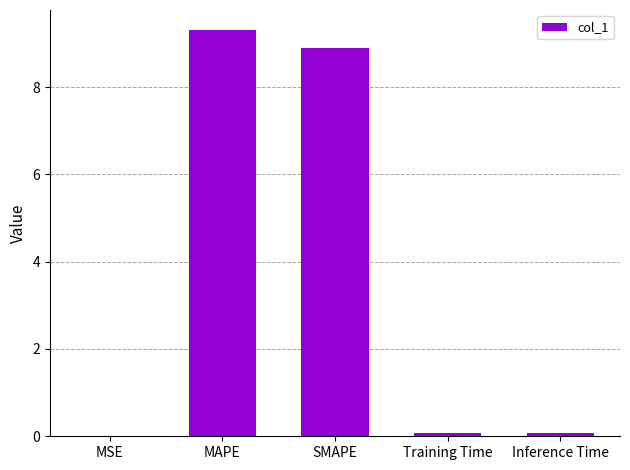

What is the greatest value displayed?

9.3